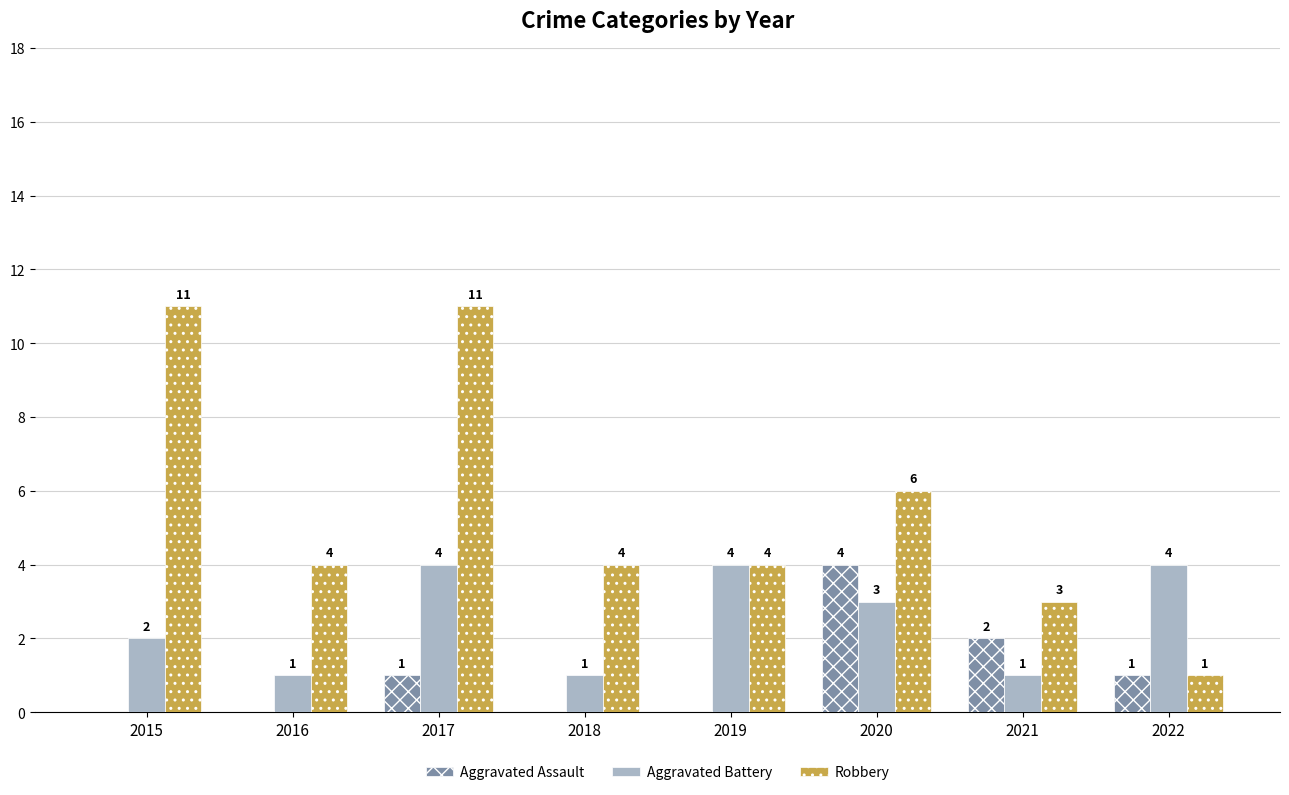

How many groups of bars are there?

8